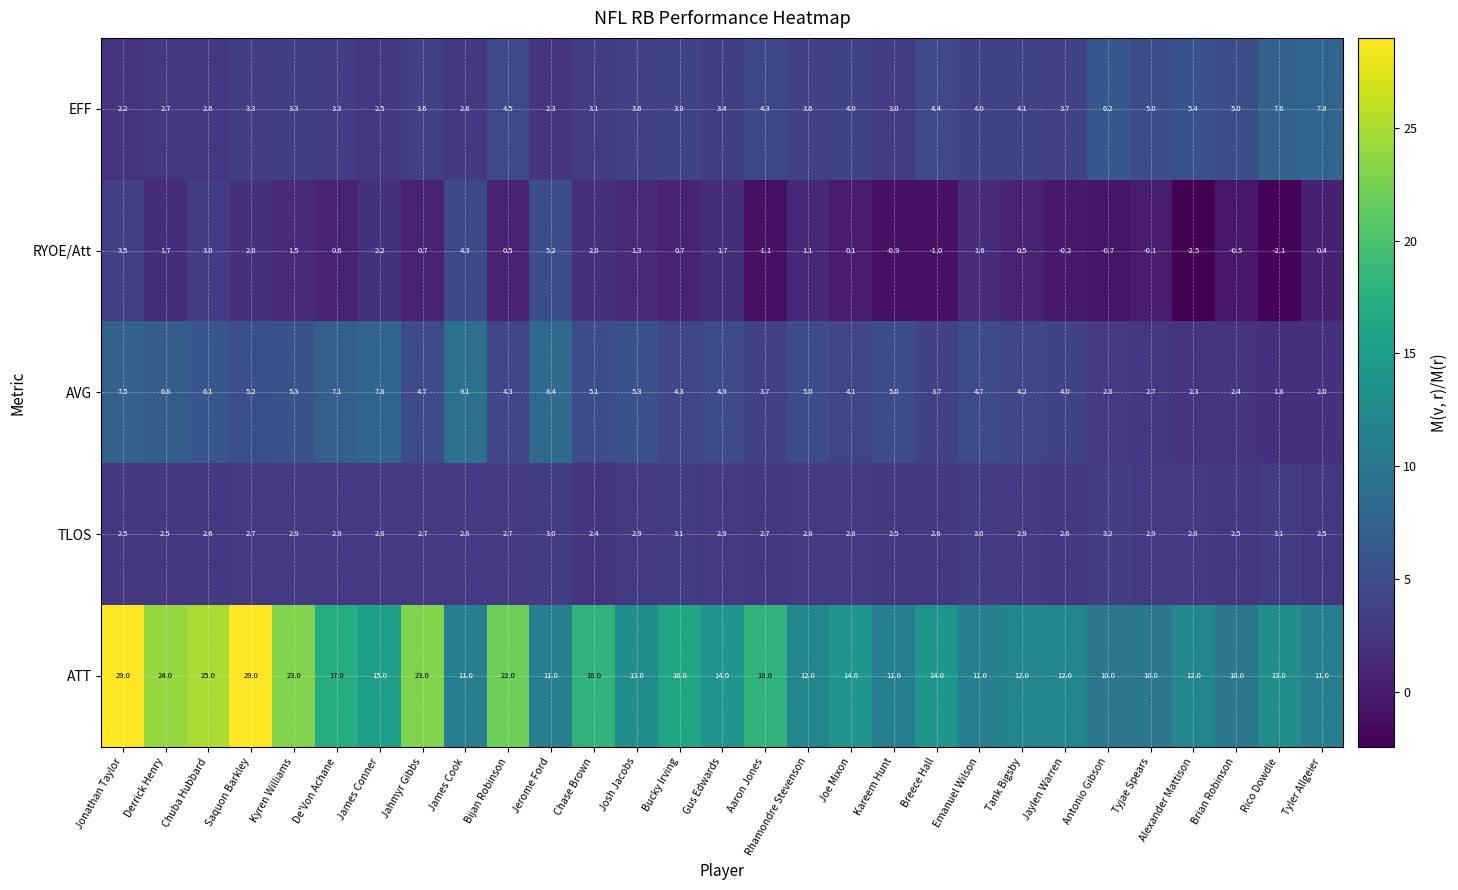

Is it true that EFF equals 7.8 at Tyler Allgeier?

True